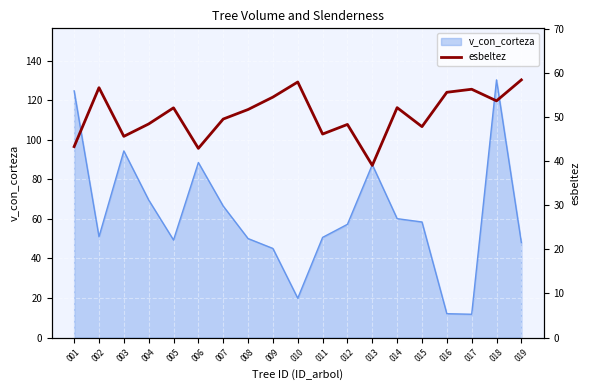

List the labels in order of value, smallest first.

013, 006, 001, 003, 011, 015, 012, 004, 007, 008, 005, 014, 018, 009, 016, 017, 002, 010, 019